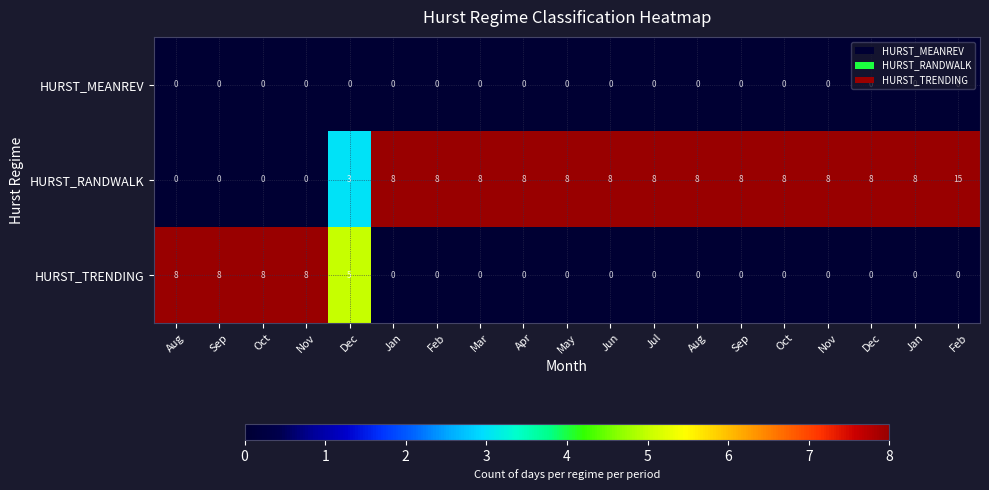

How many positive values does the HURST_TRENDING series have?

5